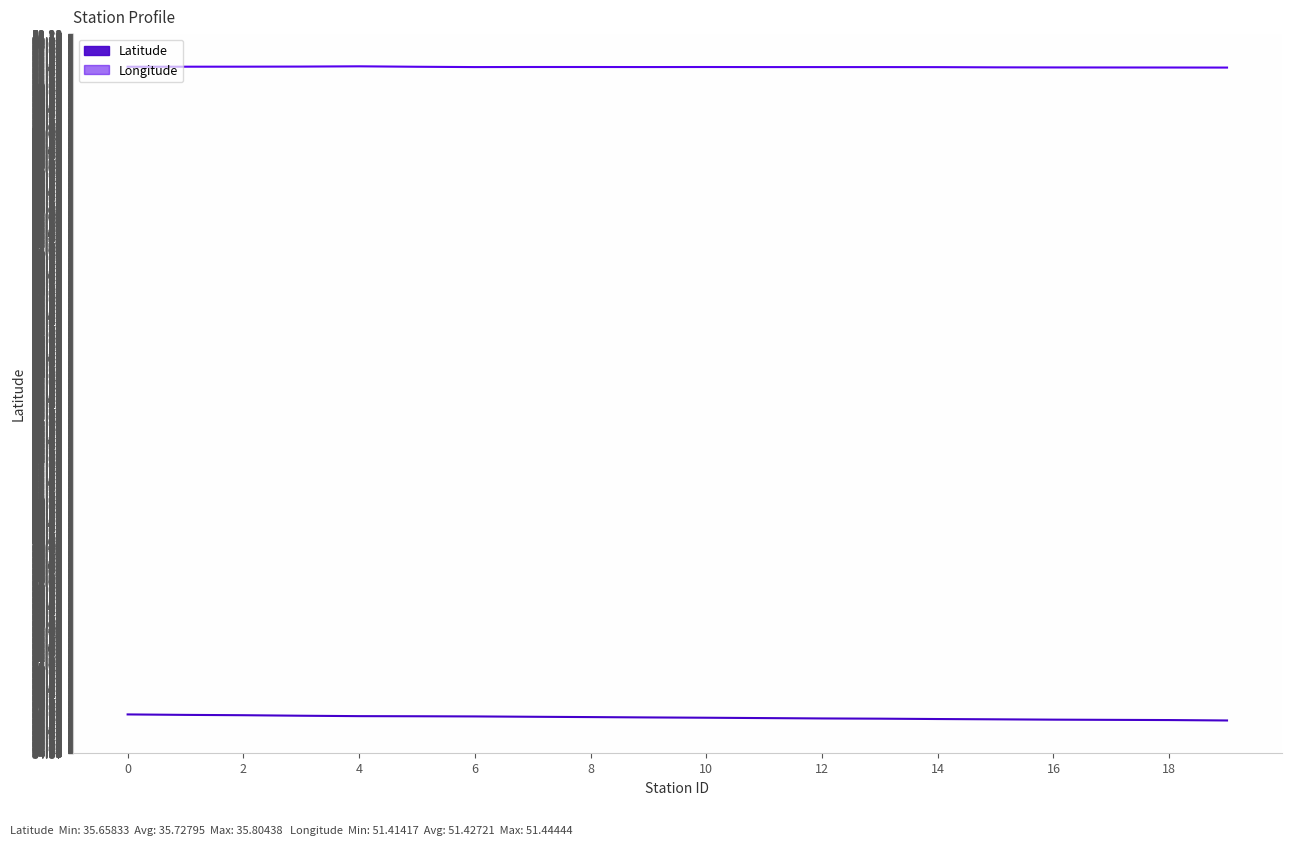

How many lines are shown in the chart?

2